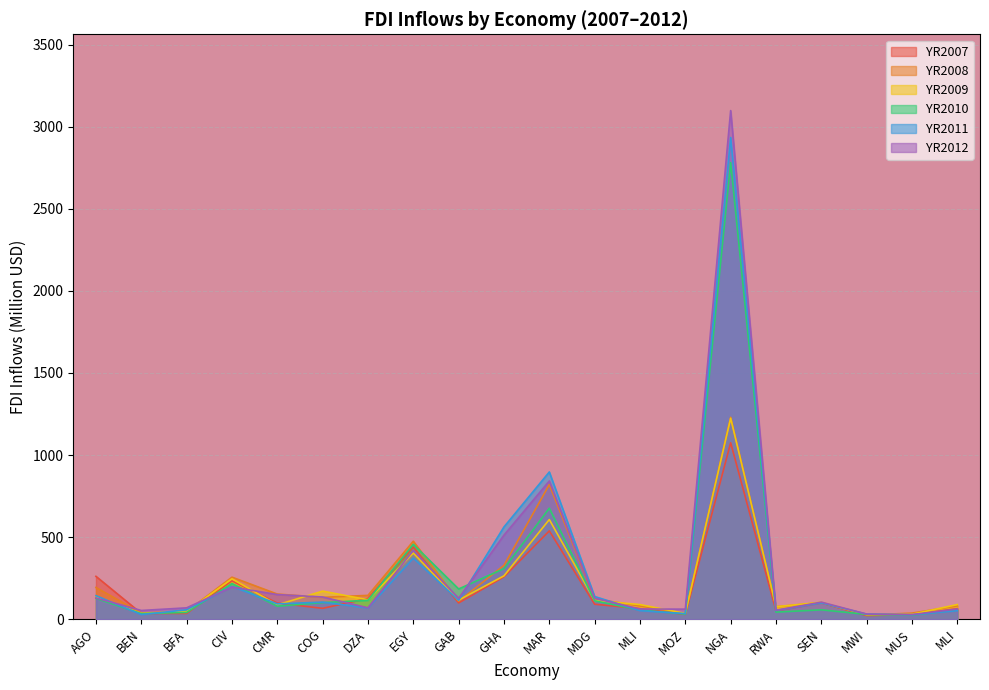

What is the spread (max minus min) of values at MLI?

37